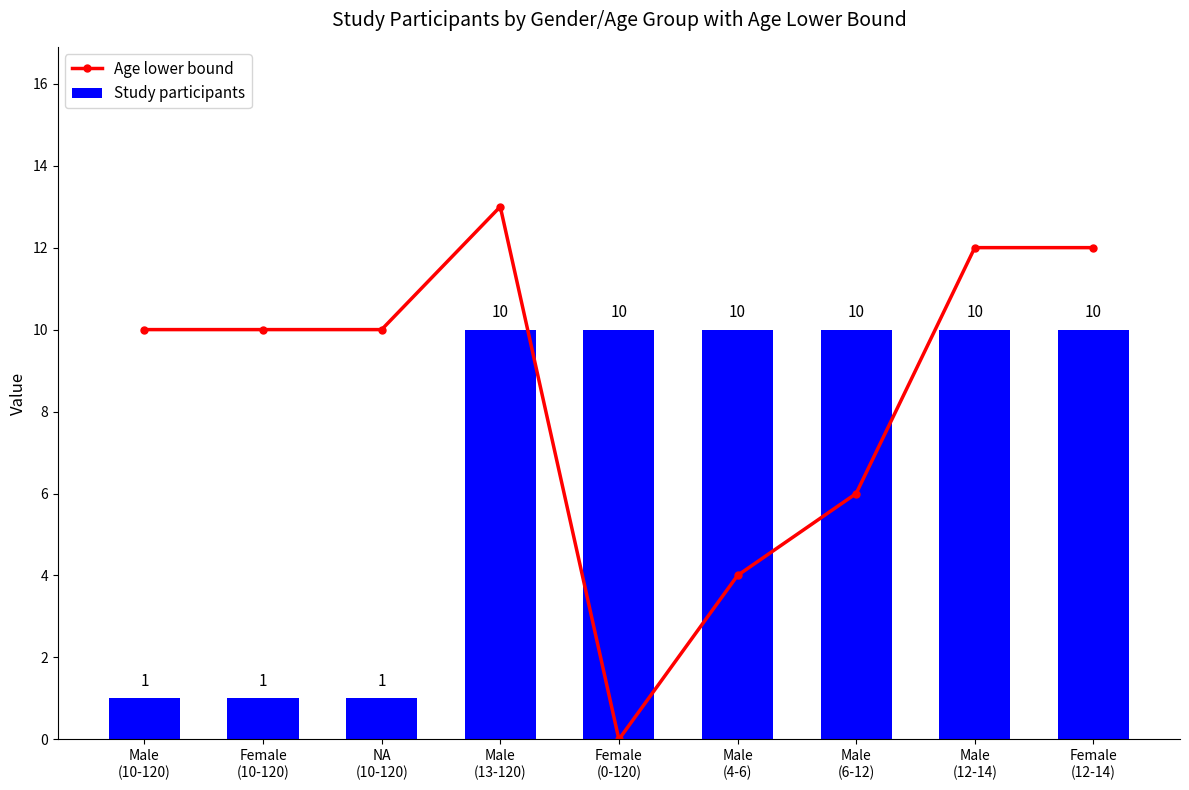

What is the maximum value for Study participants?

10